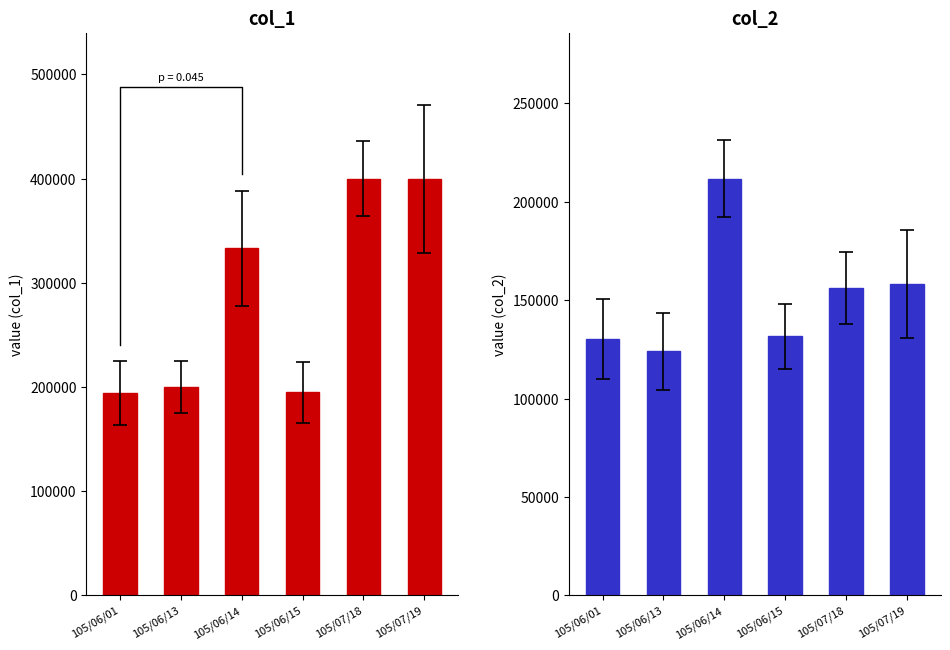

Are the bars grouped side by side (vs. stacked)?

Yes